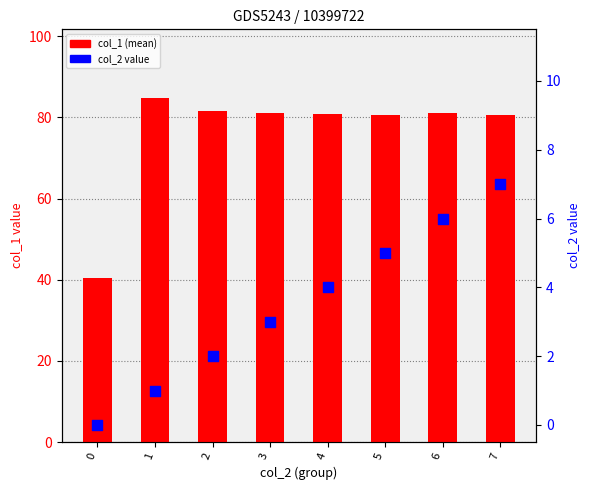

Is the value of col_1 (mean) at 6 greater than the value of col_2 value at 5?

Yes